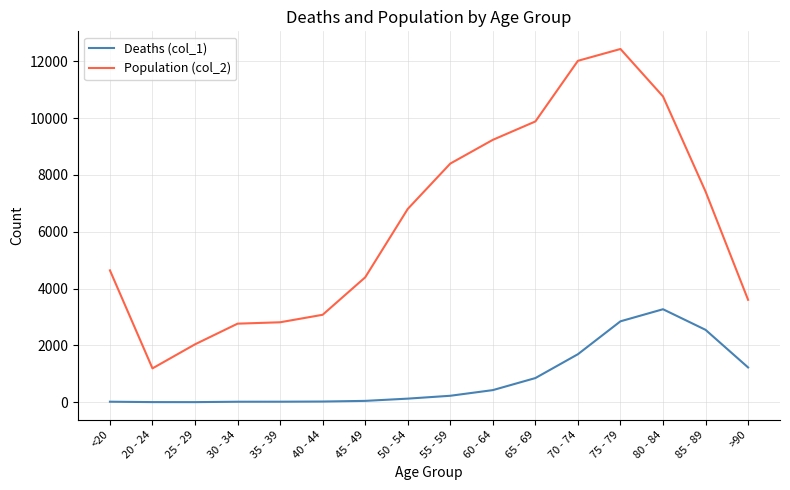

True or false: Population (col_2) and Deaths (col_1) intersect in this chart.

False